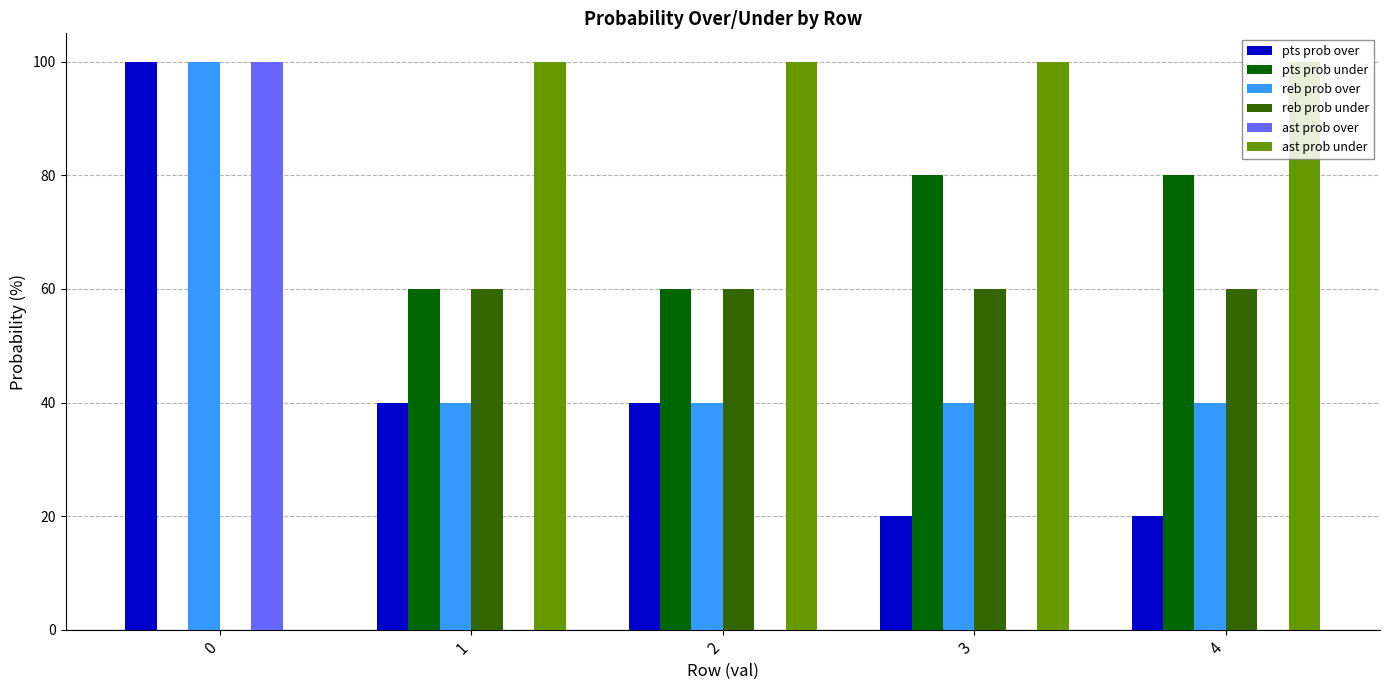

Which series has the largest total across all categories?

ast prob under